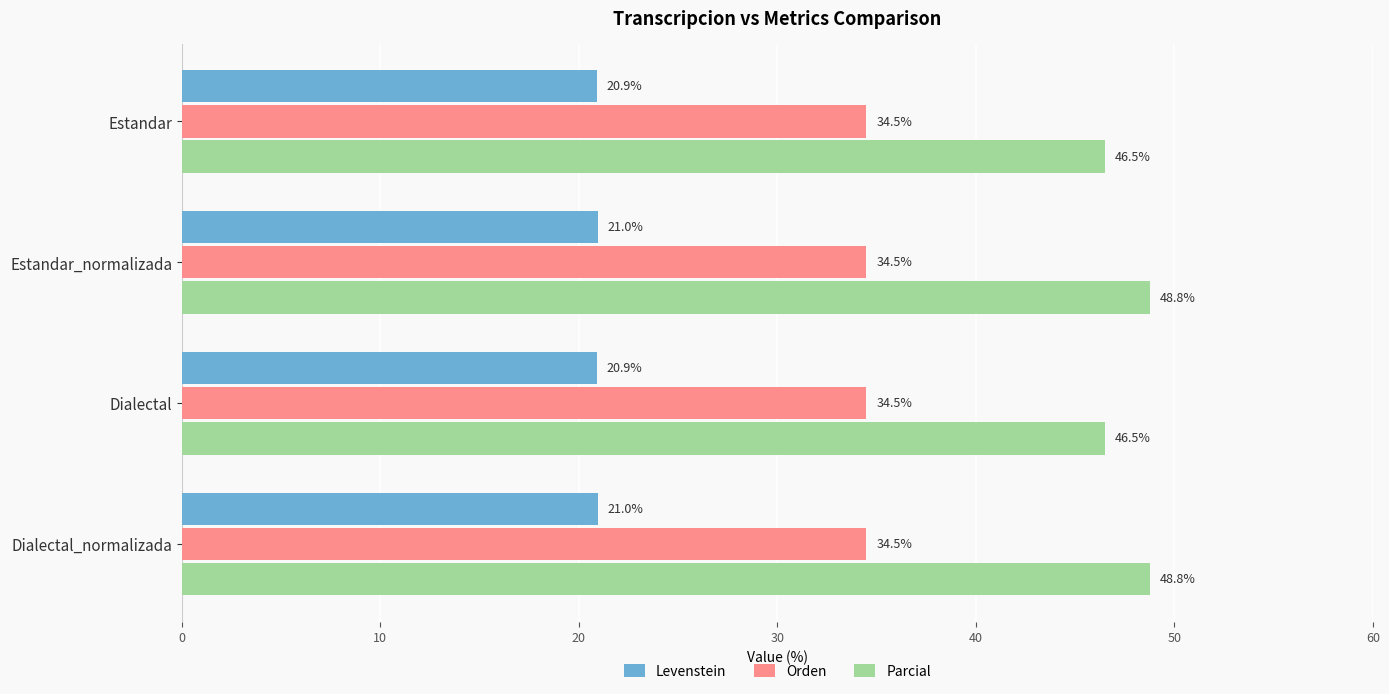

The Orden series shows 50.1 at Dialectal. True or false?

False